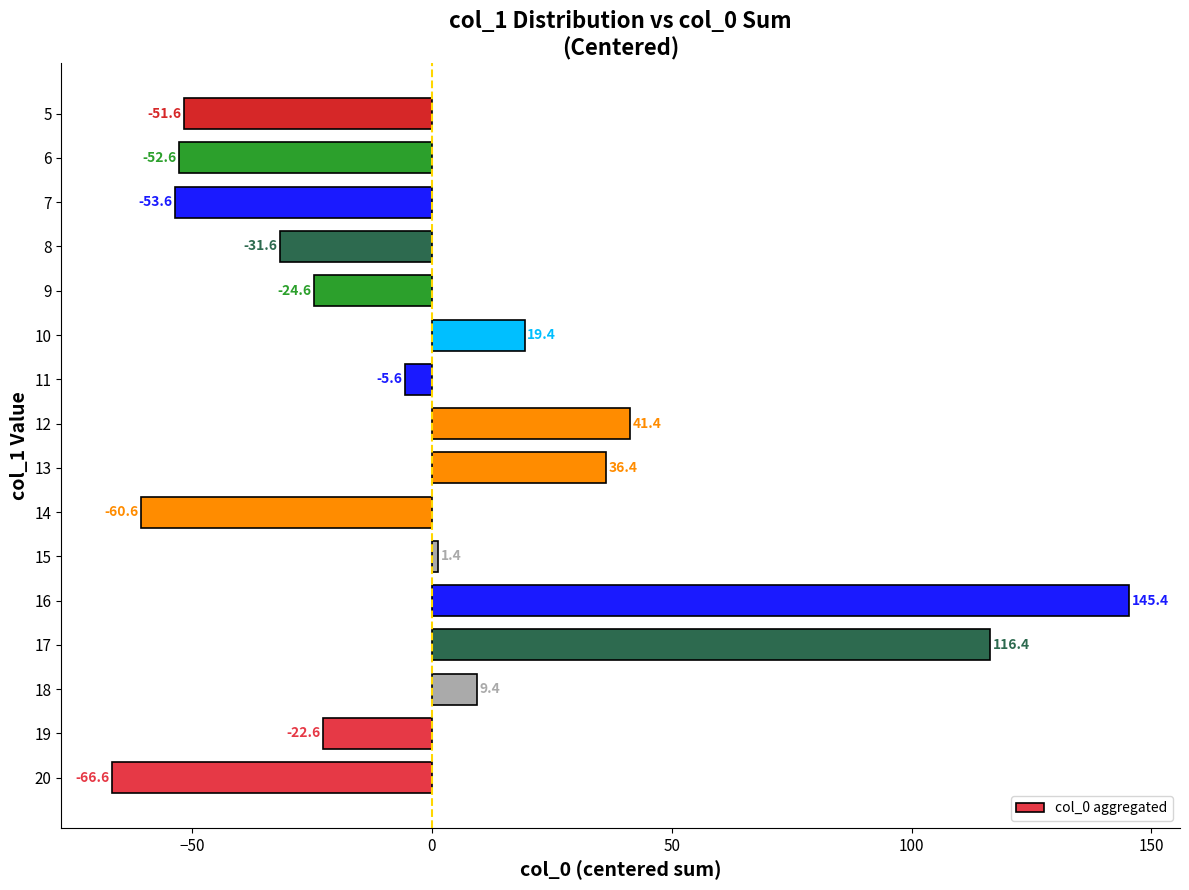

Which category has the lowest value across all series?

20